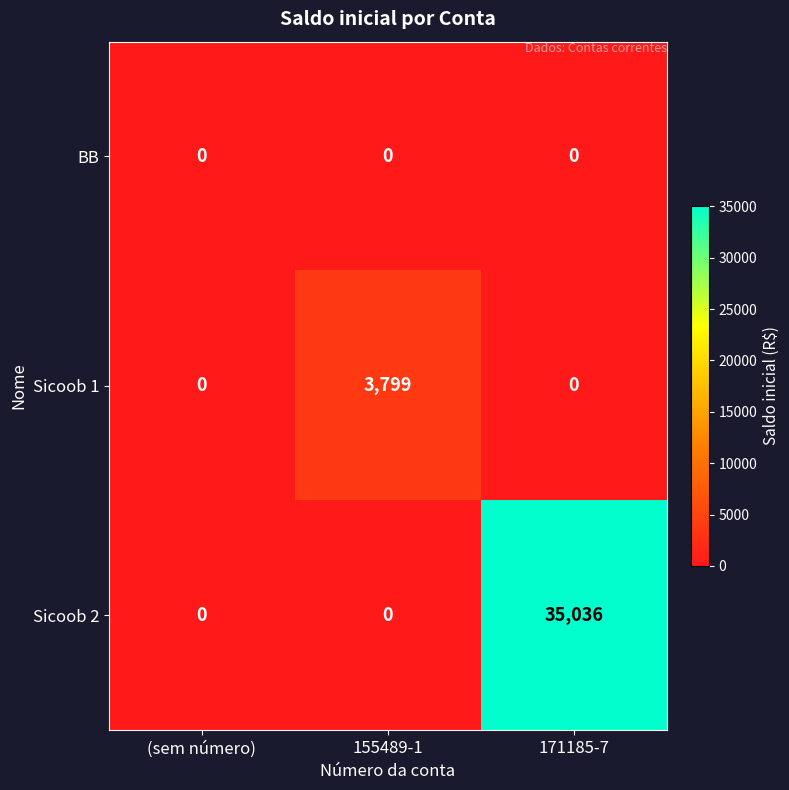

Reading right to left, list all the values displayed in this chart.

BB: 0	0	0
Sicoob 1: 0	3799	0
Sicoob 2: 35036	0	0